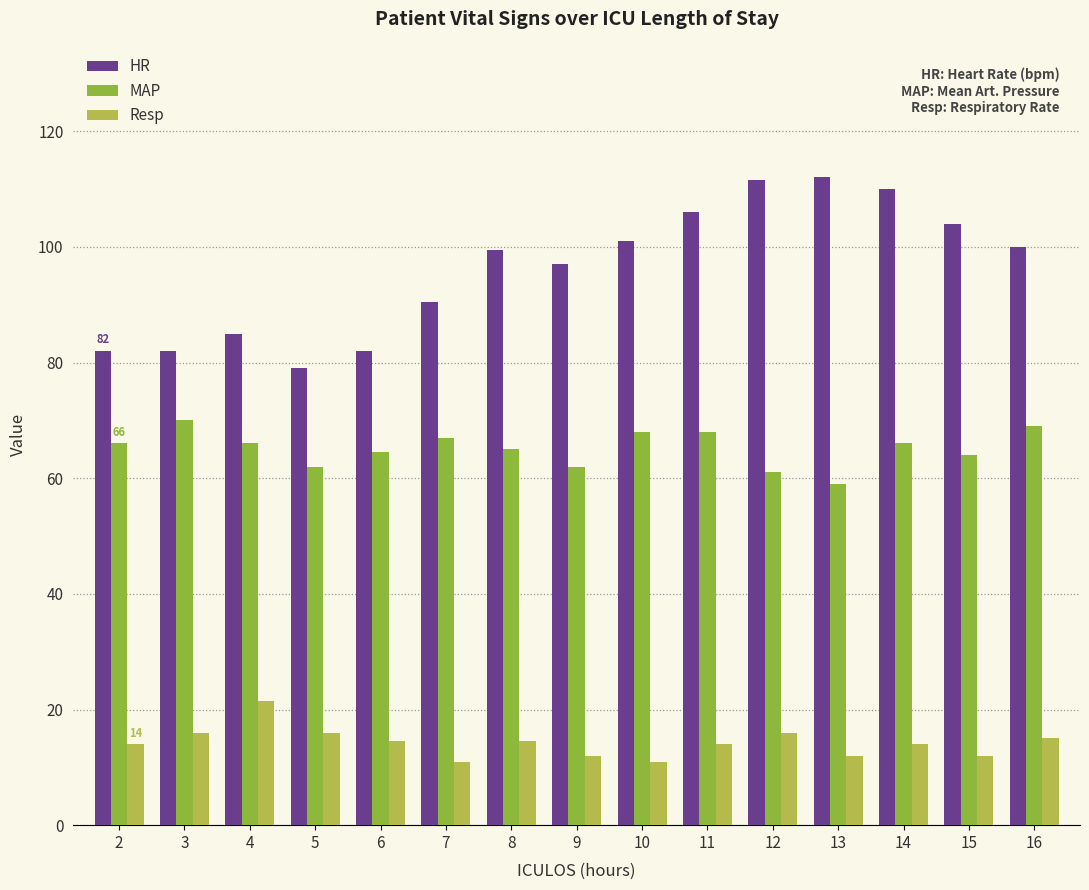

At how many categories does at least one series exceed 30?

15